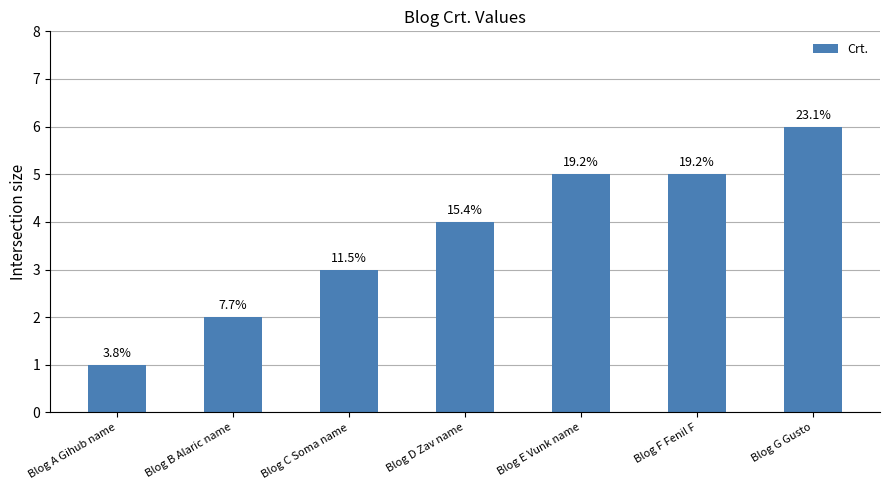

How many bars are there in total?

7